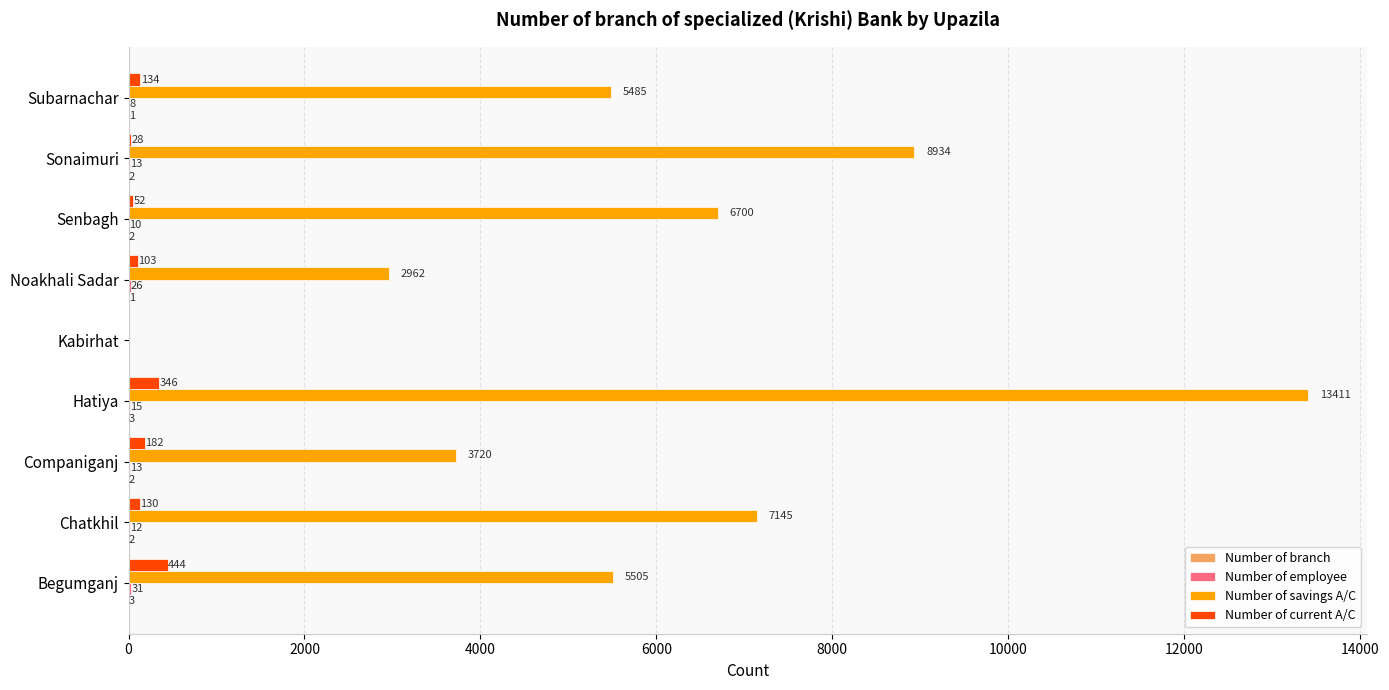

True or false: Number of savings A/C has a value of 672 at Noakhali Sadar.

False